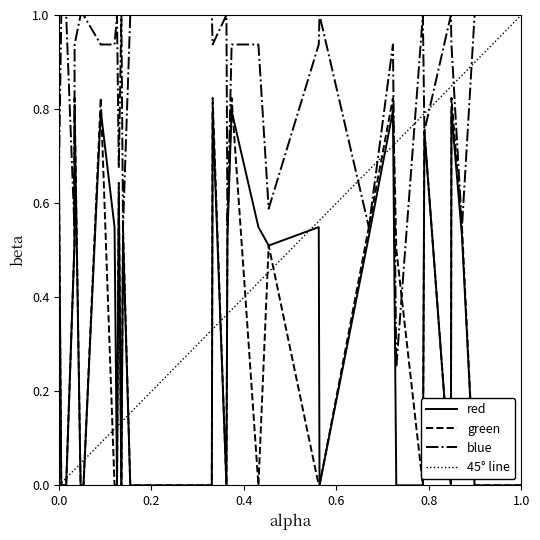

What is the maximum value for red?

0.8